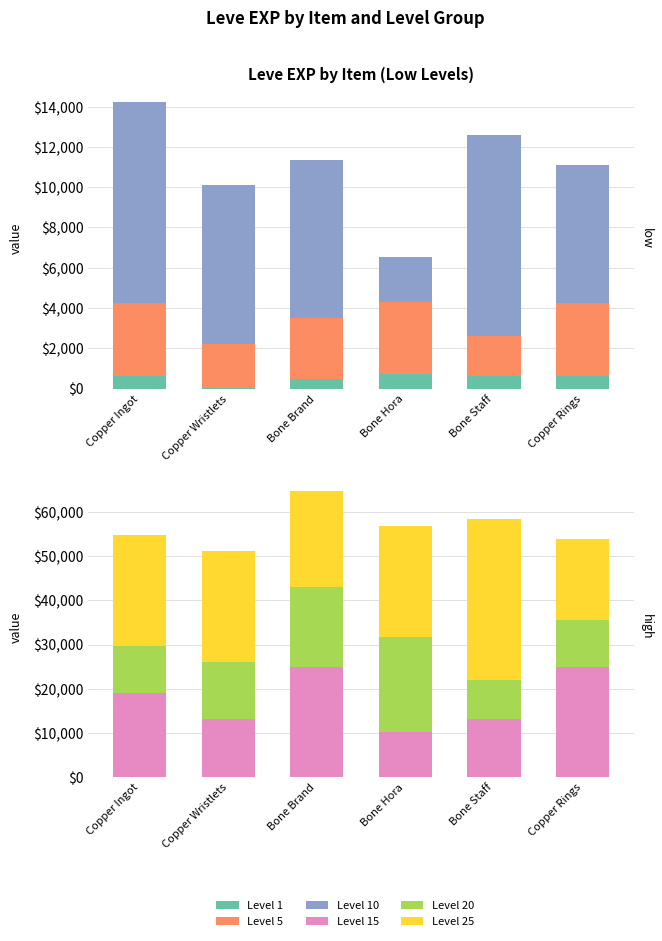

Which series changed the most between Bone Brand and Copper Rings?

Level 20